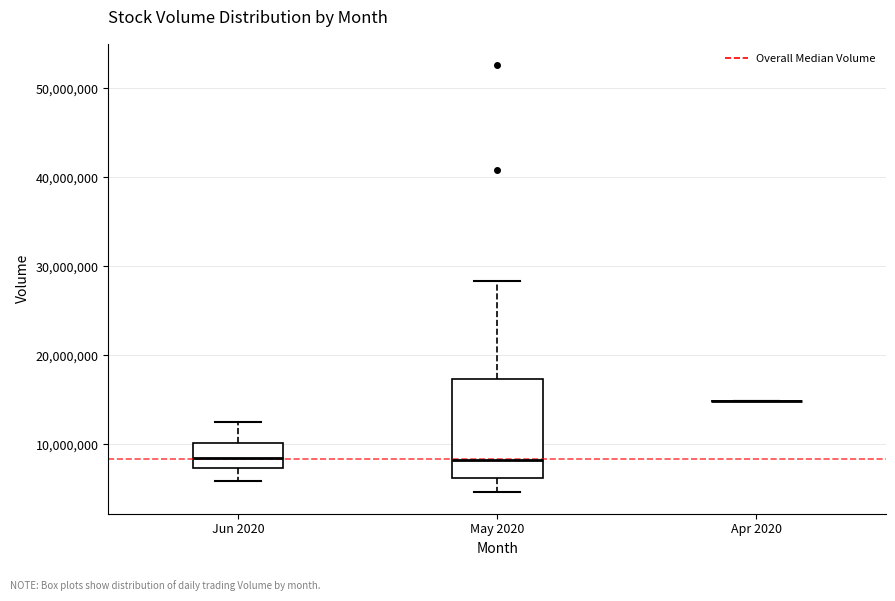

Reading left to right, transcribe this box plot: for each box, give where its median line is, the range the box spans, and where its two whiskers end, as read against the y-axis. The values are not printed on the chart, so give them approximately, as read against the axis.

Jun 2020: median 8000000, box 7000000 to 10000000, whiskers 6000000 to 12000000
May 2020: median 8000000, box 6000000 to 17000000, whiskers 5000000 to 28000000
Apr 2020: box collapsed to a line at 15000000, whiskers 15000000 to 15000000